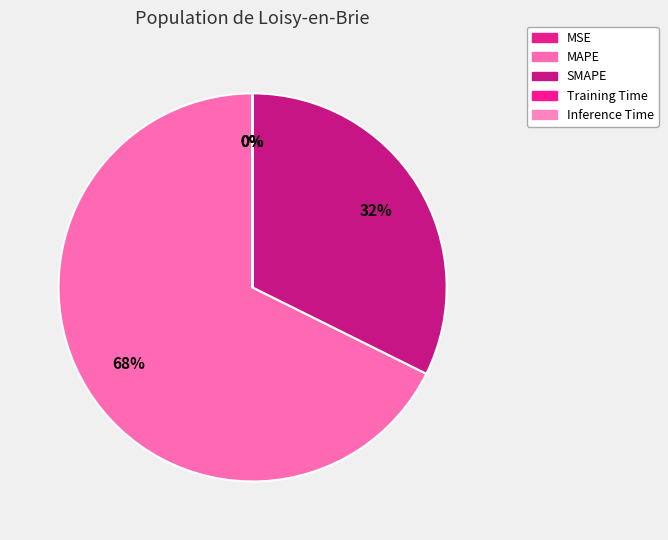

The SMAPE slice represents 40% of the pie. True or false?

False